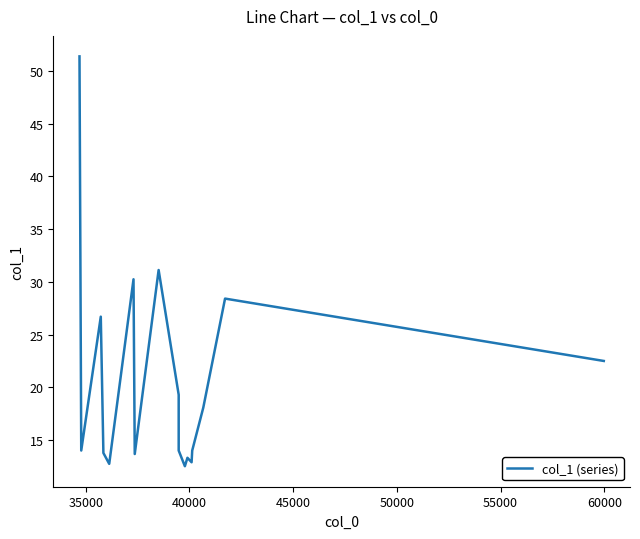

True or false: there are more than 1 points higher than both neighbors.

True